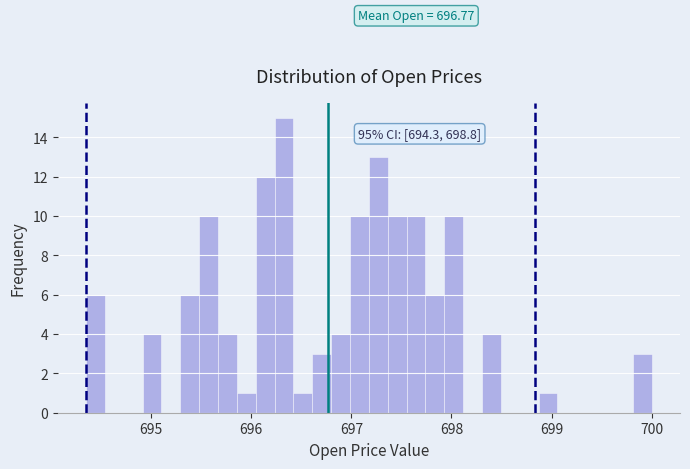

Around what value on the x-axis is the tallest bar? Give the approximate position of its centre, as read against the axis.

696.3